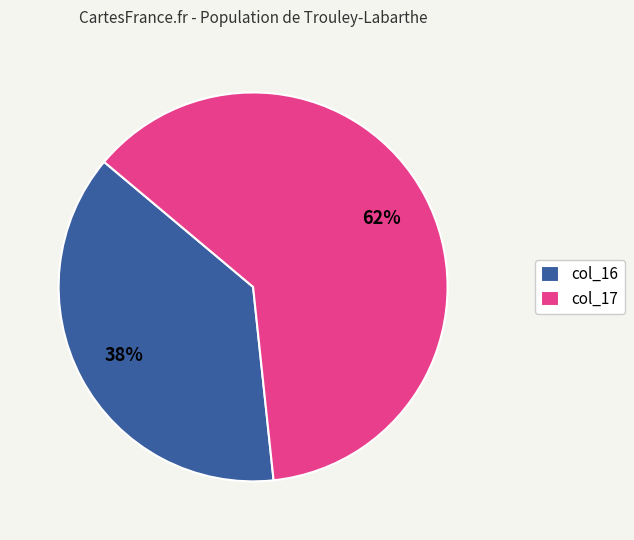

To the nearest percent, what is the difference between the col_17 and col_16 slice percentages?

24%